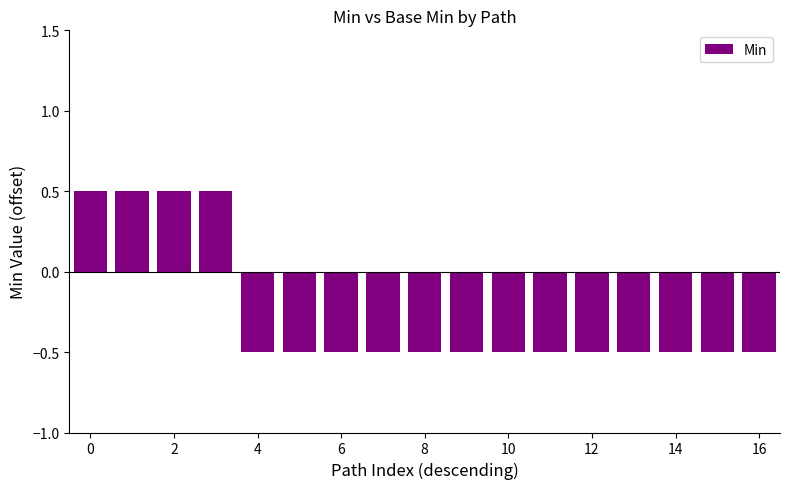

What is the greatest value displayed?

0.5